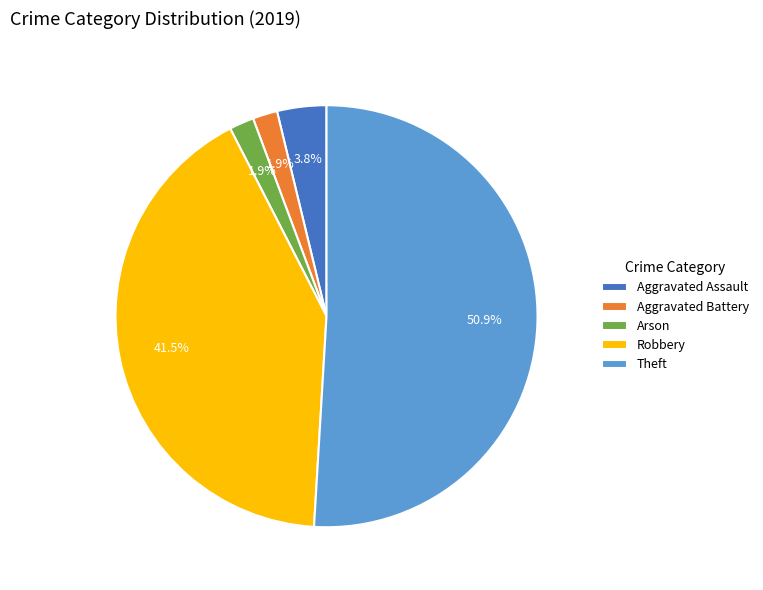

Is it true that Theft is 60% of the pie?

False